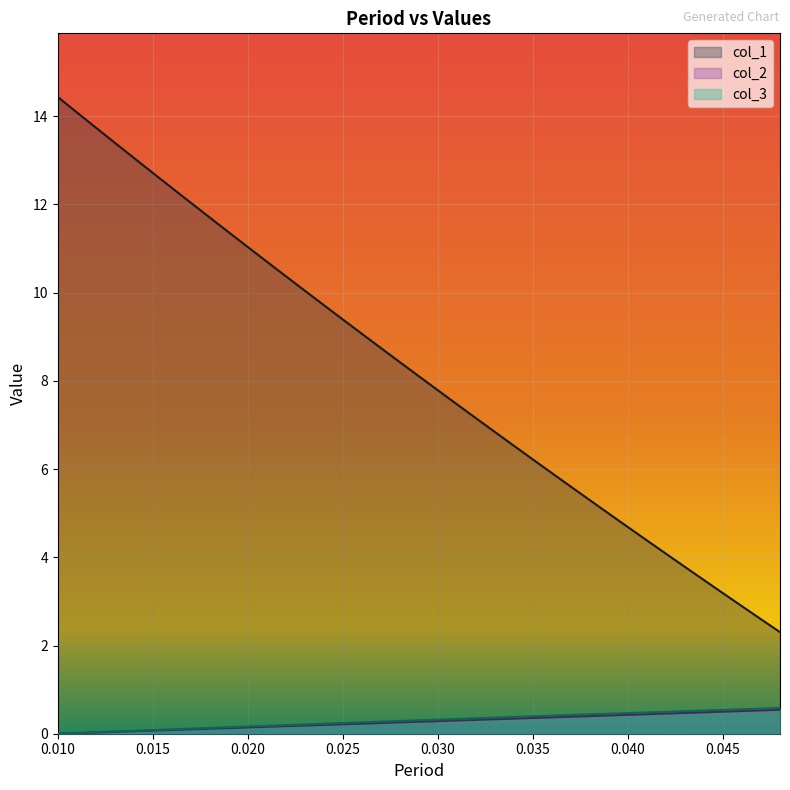

At how many categories does at least one series exceed 7?

23